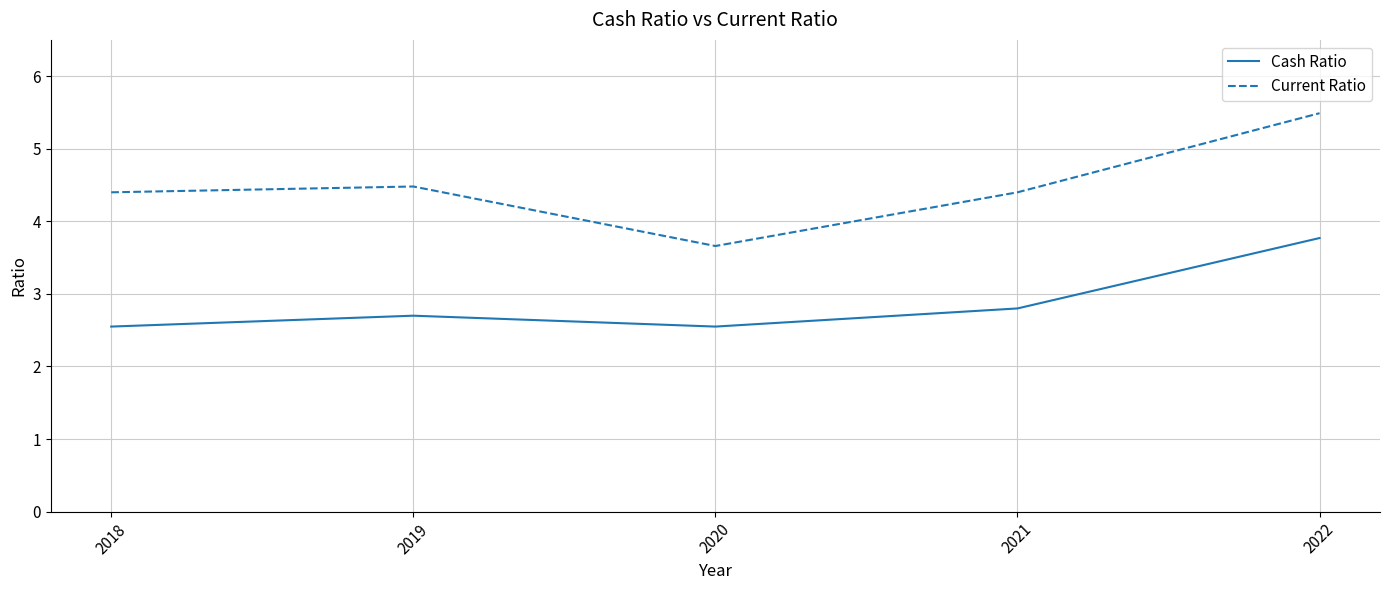

True or false: Cash Ratio and Current Ratio cross at least once.

False